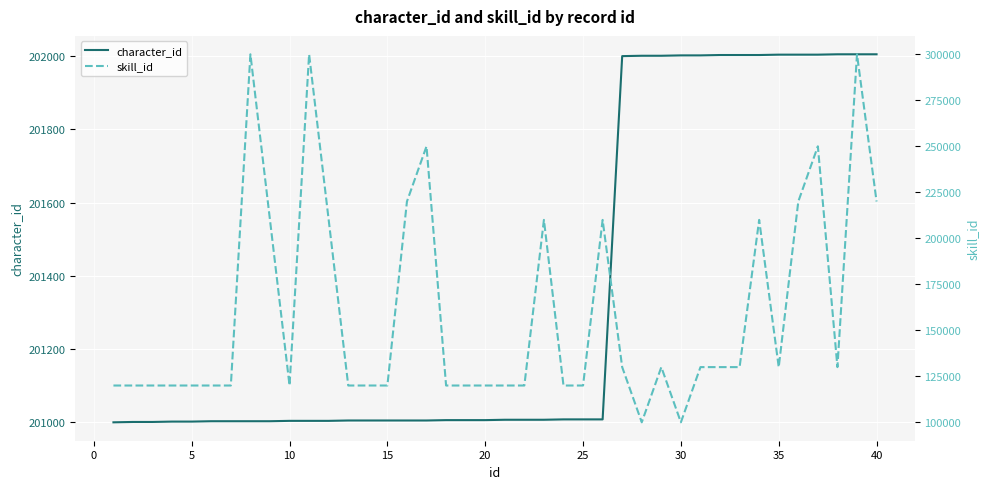

What is the maximum value for character_id?

202005